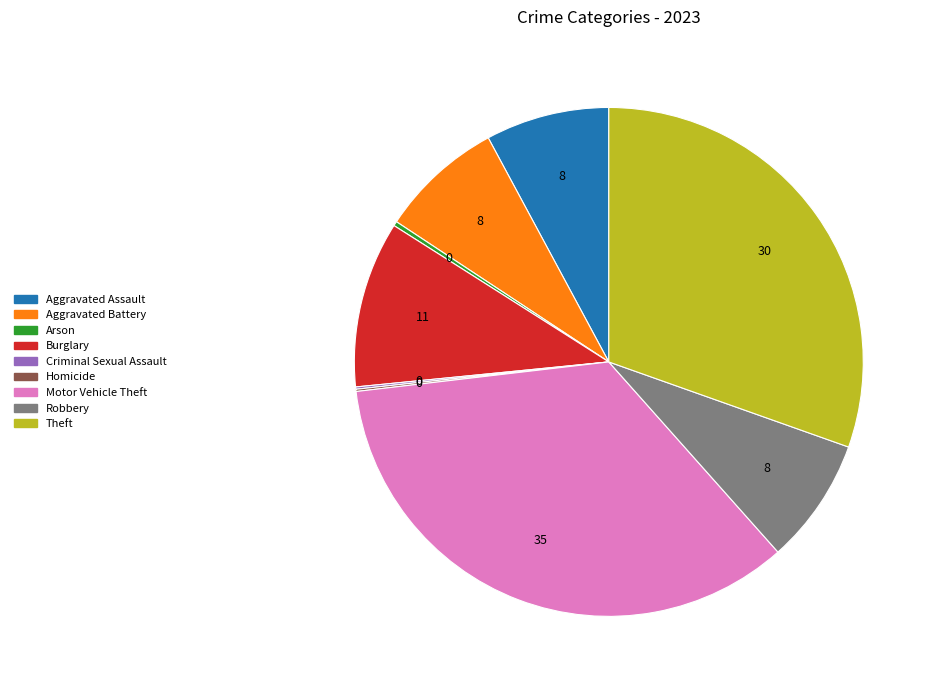

Which slice is the largest?

Motor Vehicle Theft